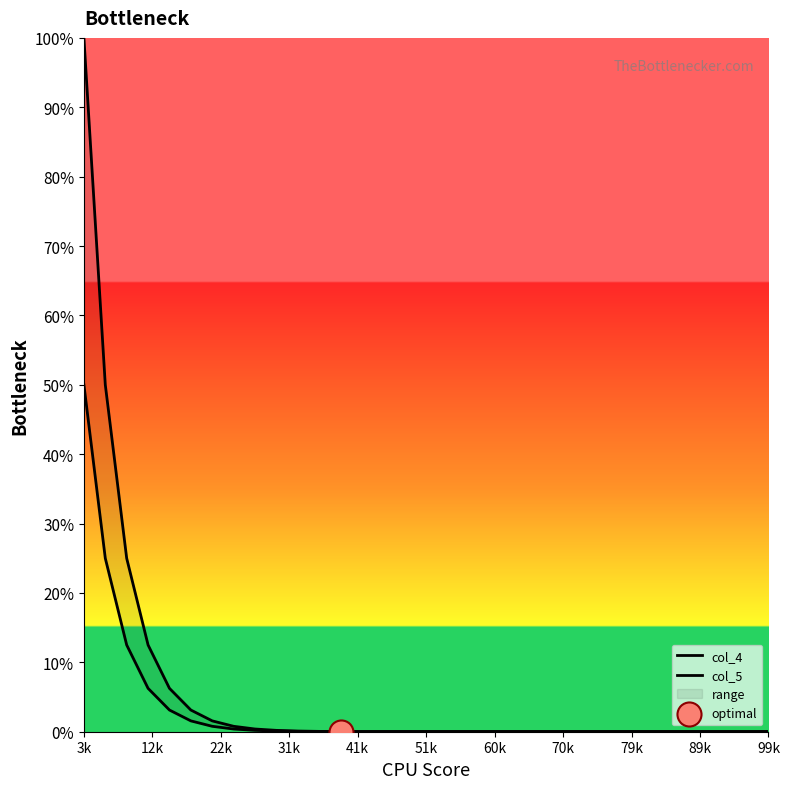

At how many categories does at least one series exceed 0?

33